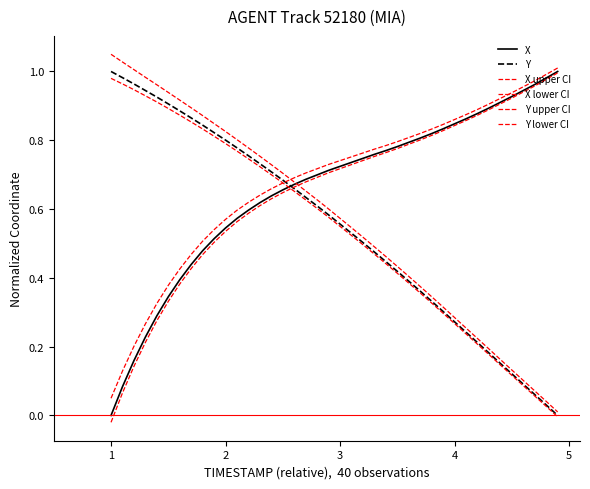

How many lines are shown in the chart?

6